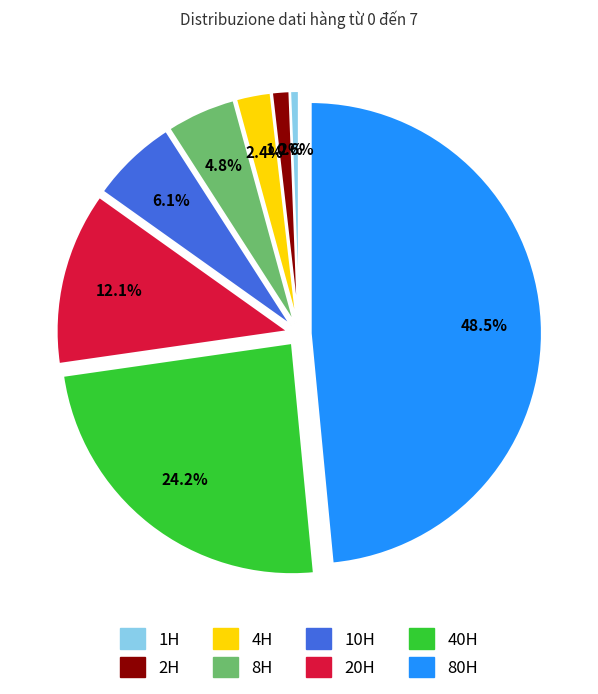

To the nearest percent, what is the difference between the 80H and 8H slice percentages?

44%